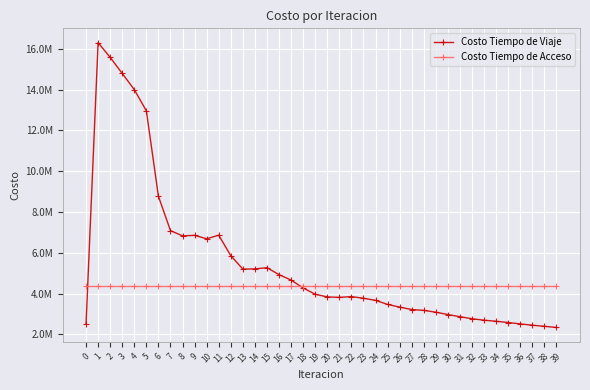

Is this an area chart (filled region under the line)?

No